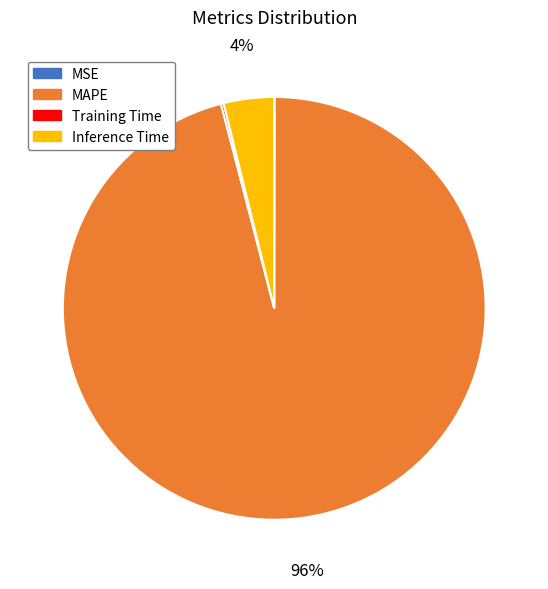

Is there any slice that represents more than half of the pie?

Yes